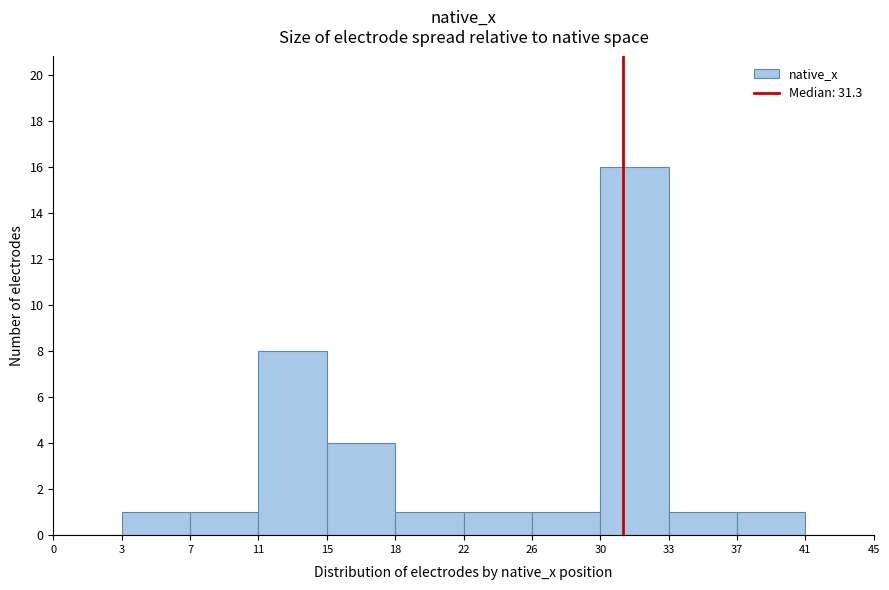

Reading left to right, what are all the values shown in this chart?

0=0	3=1	7=1	11=8	15=4	18=1	22=1	26=1	30=16	33=1	37=1	41=0